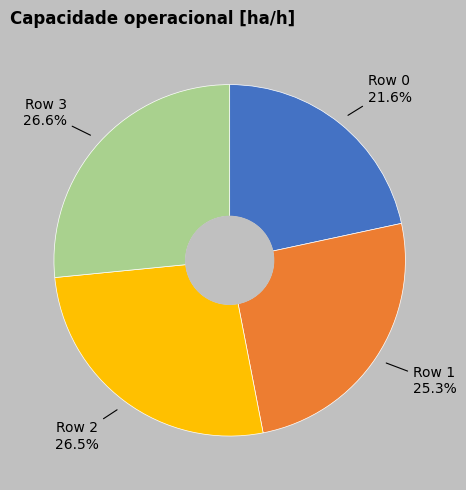

How many slices are in this pie chart?

4